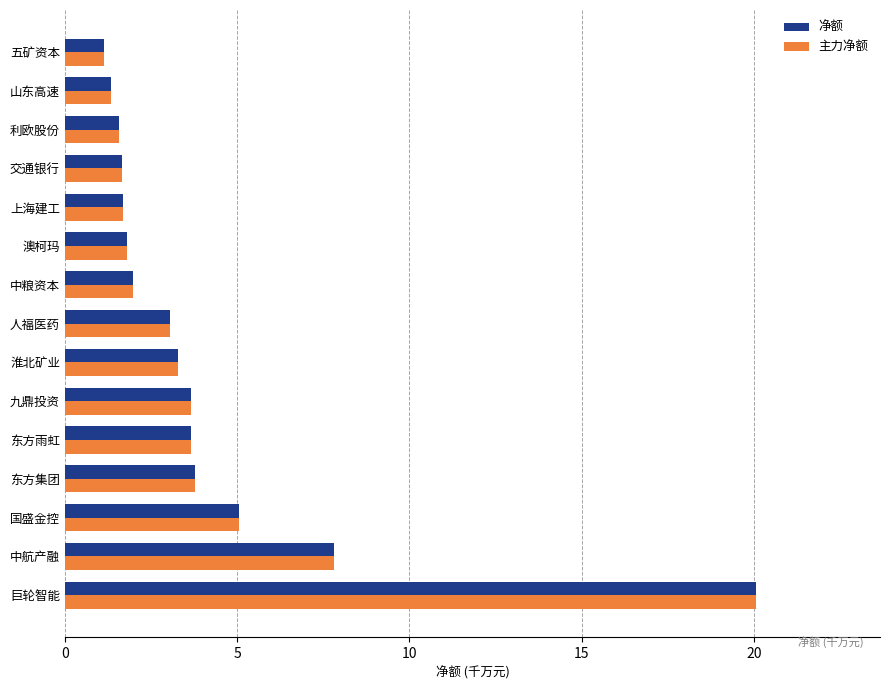

At how many categories does at least one series exceed 14?

1